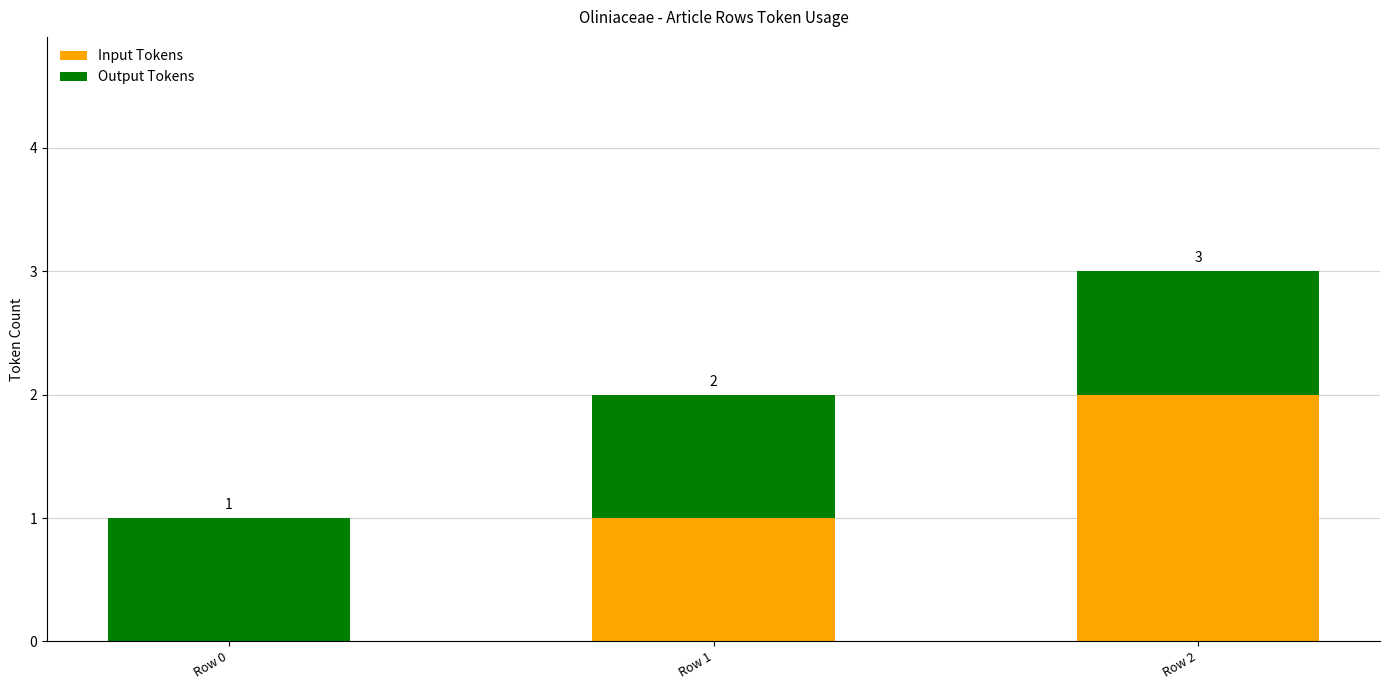

How many positive values does the Input Tokens series have?

2